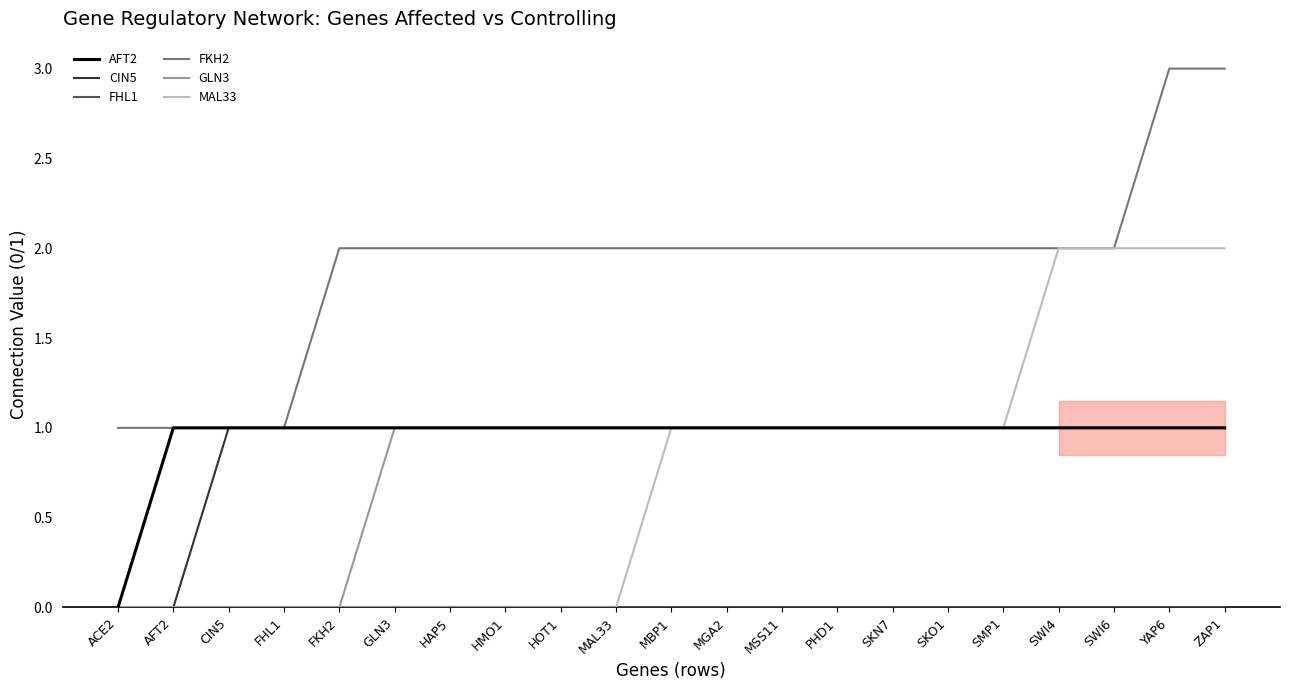

True or false: FKH2 and FHL1 intersect in this chart.

False